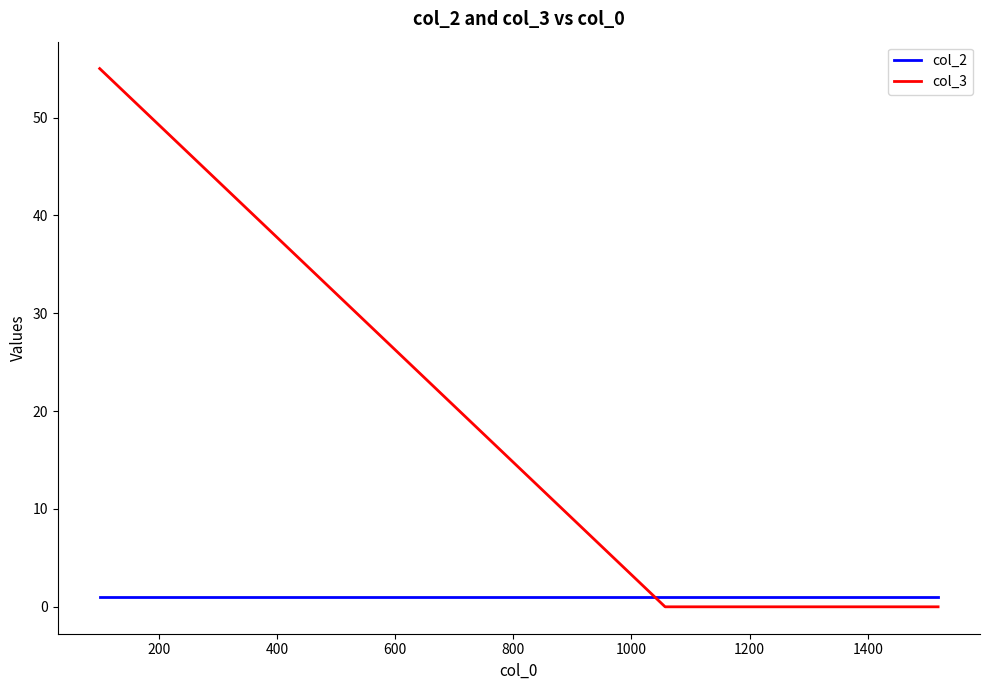

List the series in order of their peak value, highest first.

col_3, col_2